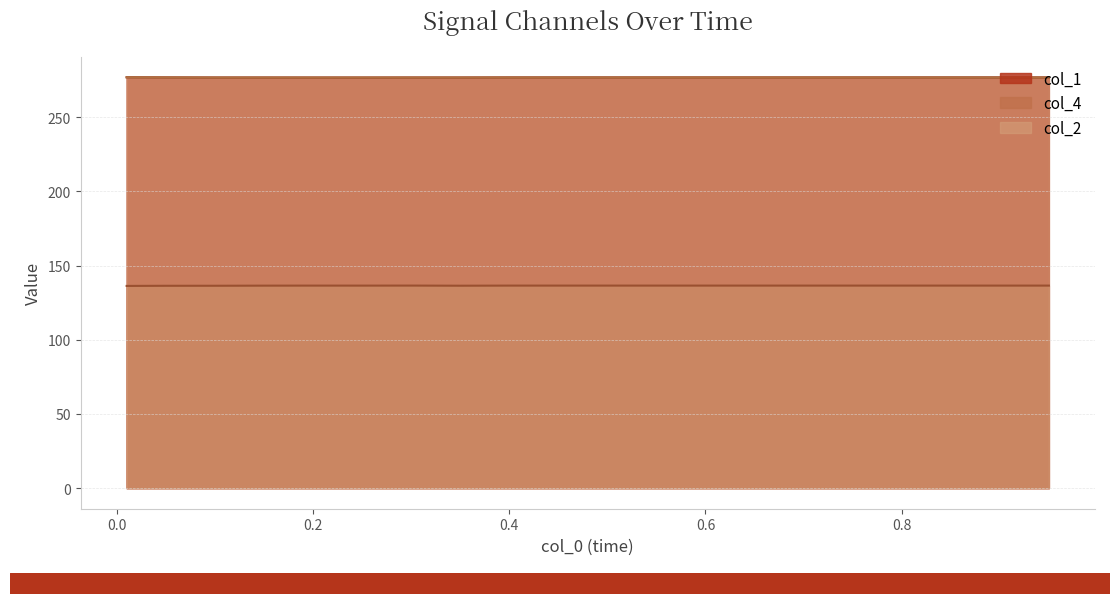

What value does the col_4 series have at 0.6?

136.5